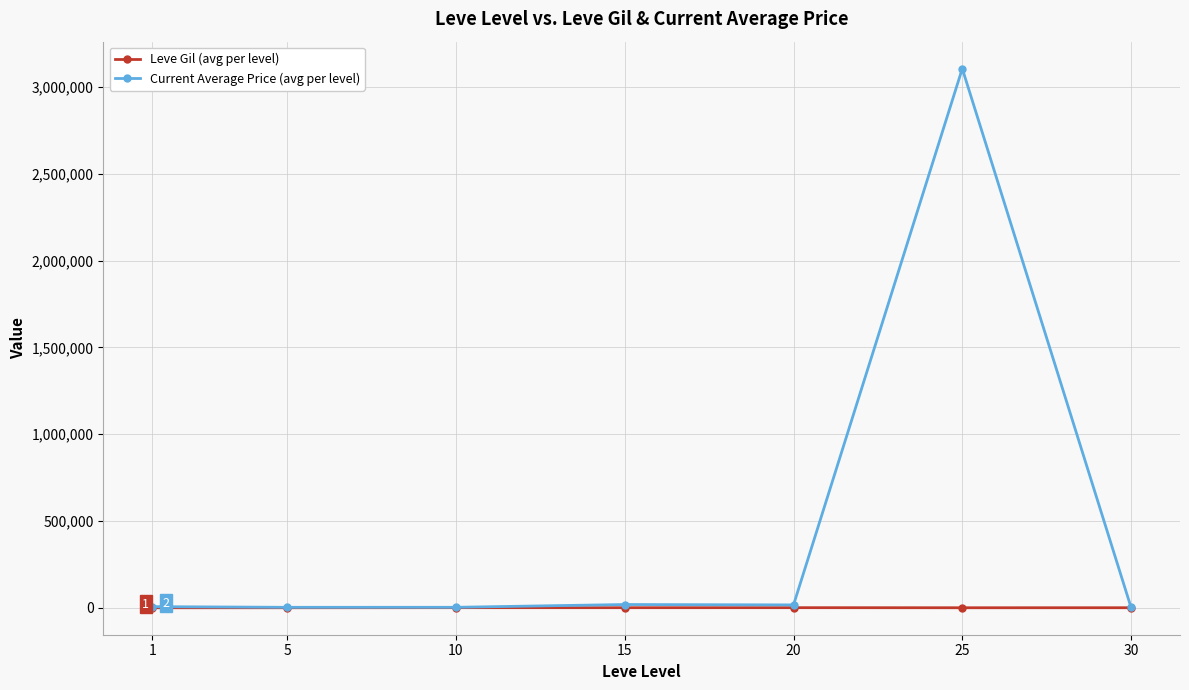

Read the Current Average Price (avg per level) value at 30.

2165.0